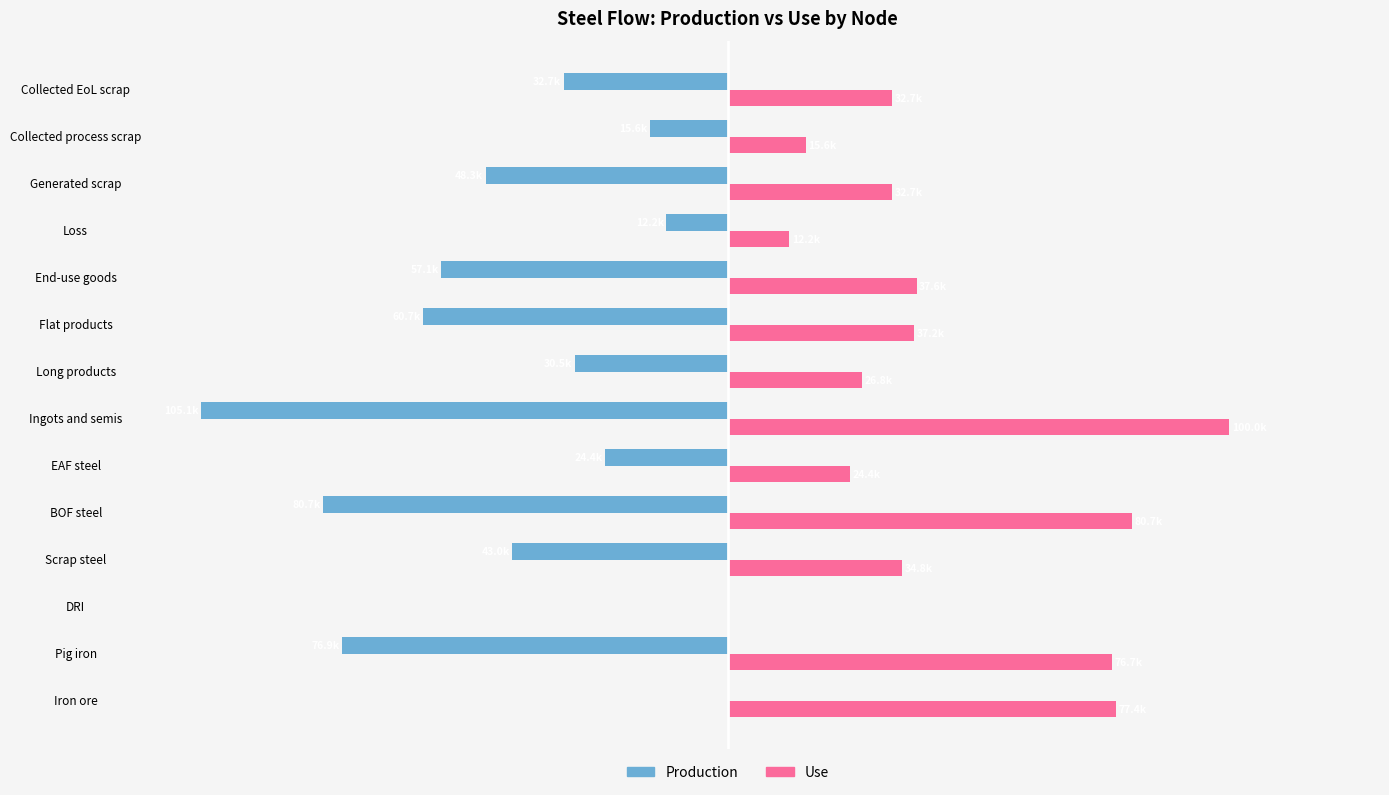

What are all the series names shown in the legend?

Production, Use